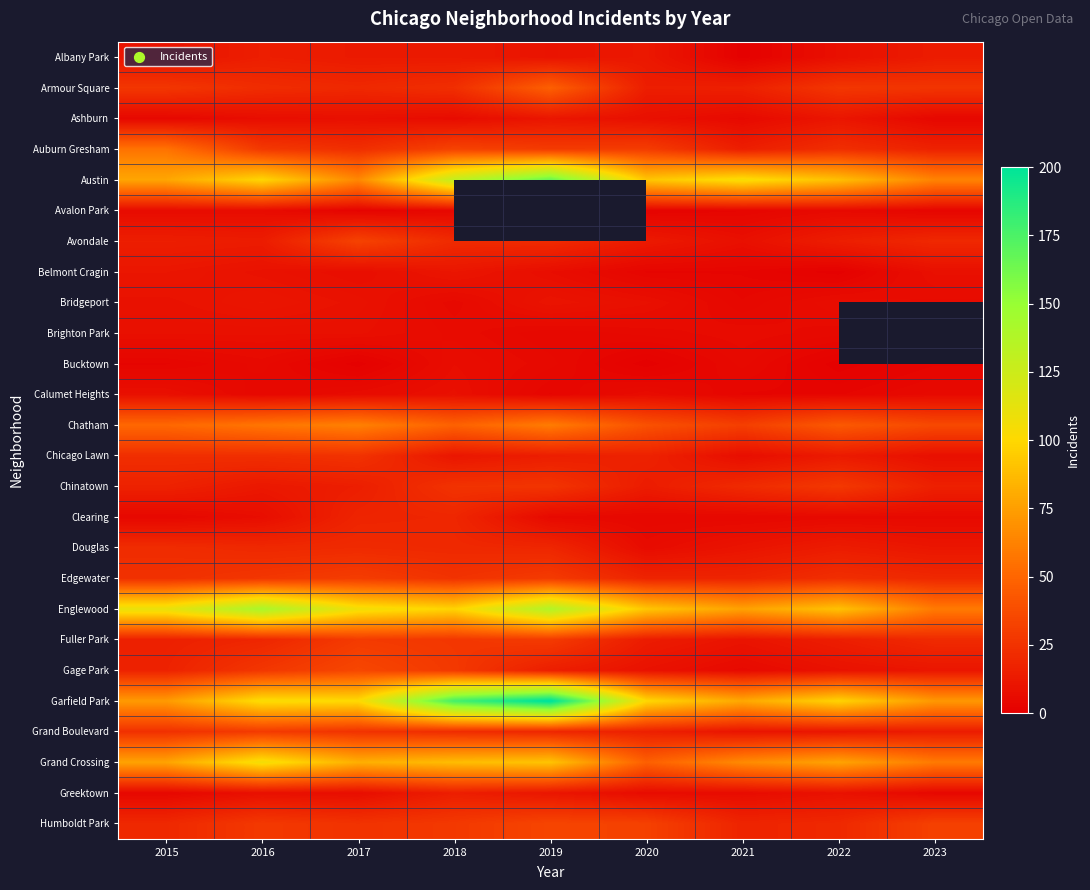

At which category is the sum across all series the highest?

2018